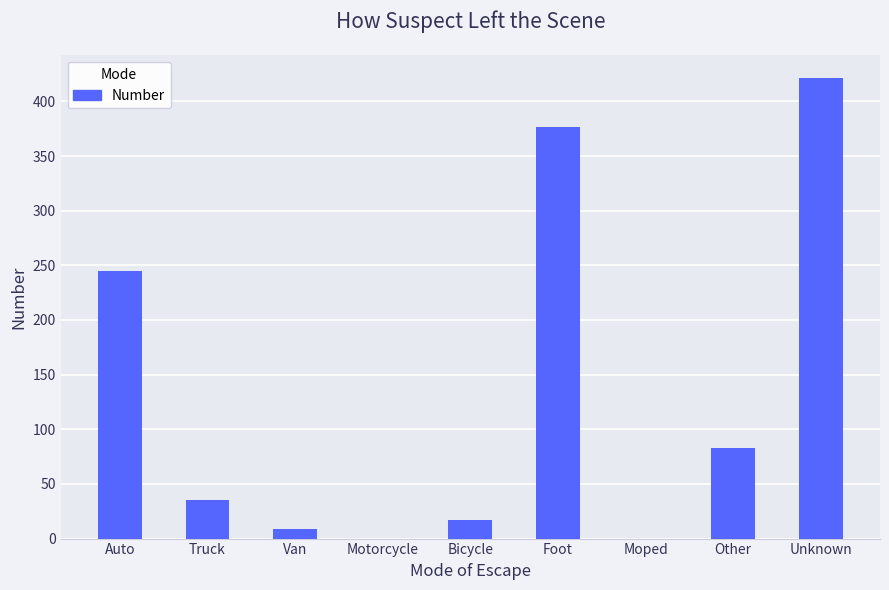

Reading left to right, list all the values displayed in this chart.

245	35	9	0	17	377	0	83	421